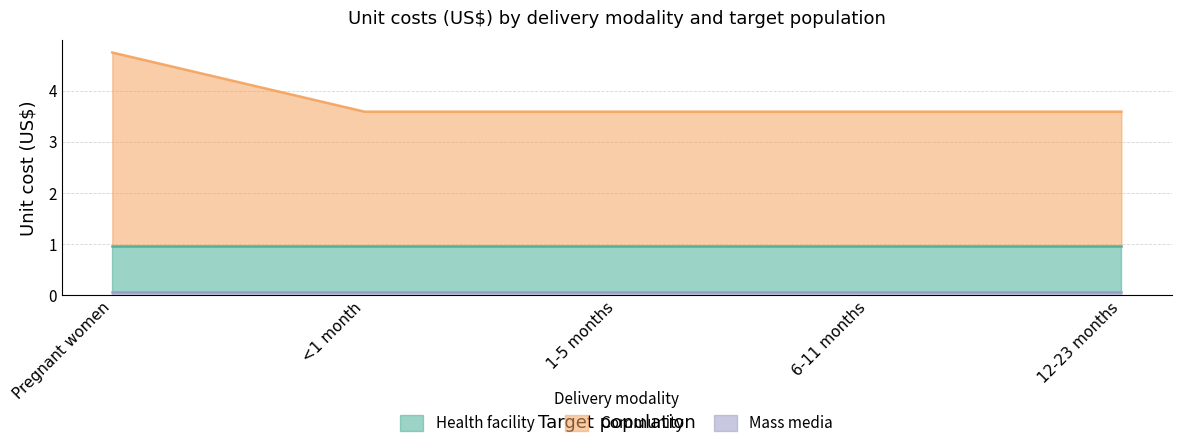

How many distinct data groups are displayed?

3